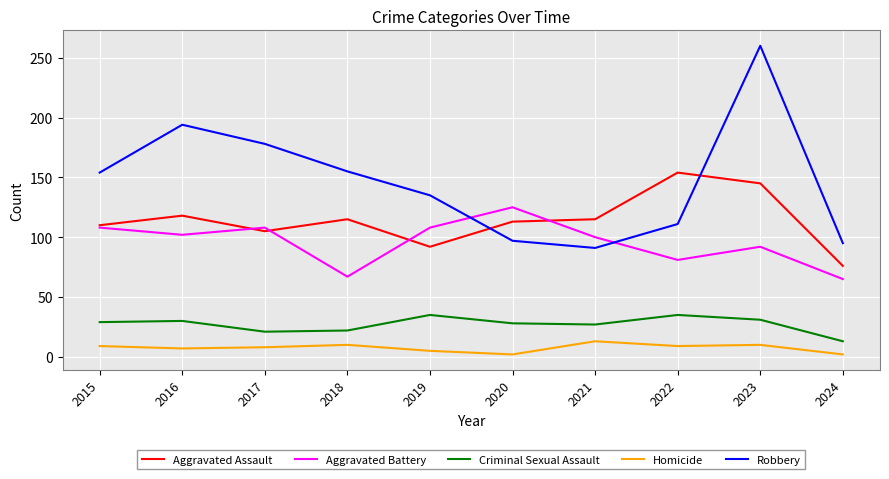

Which series has the largest total across all categories?

Robbery